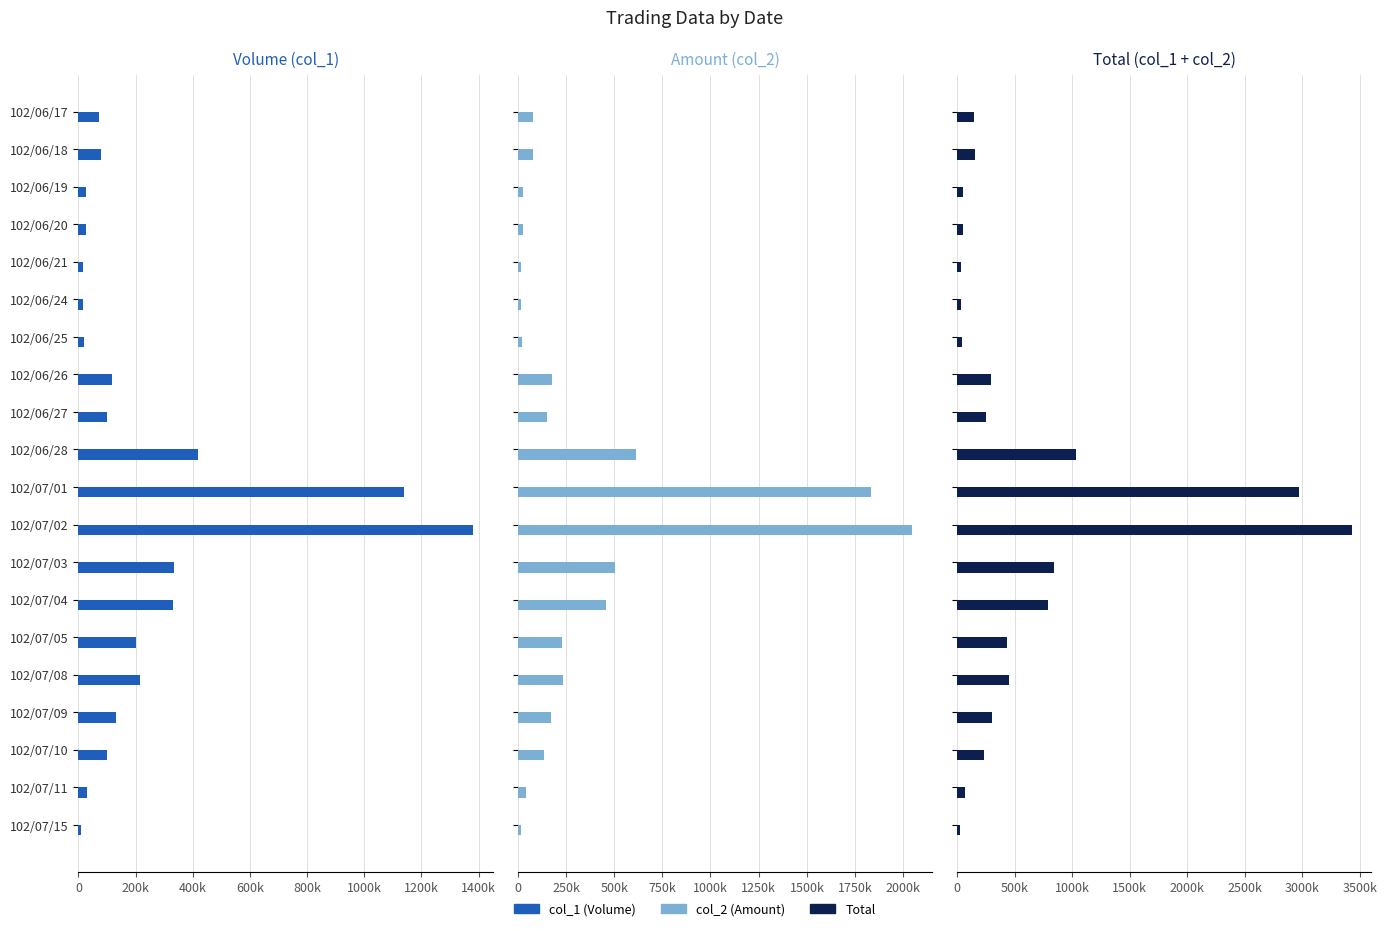

How many bars are there in total?

60